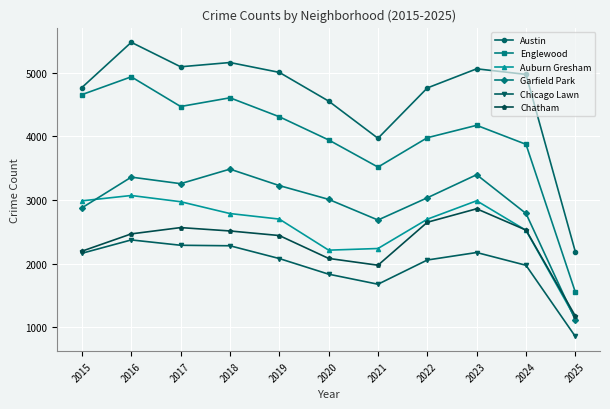

Which series has the largest total across all categories?

Austin